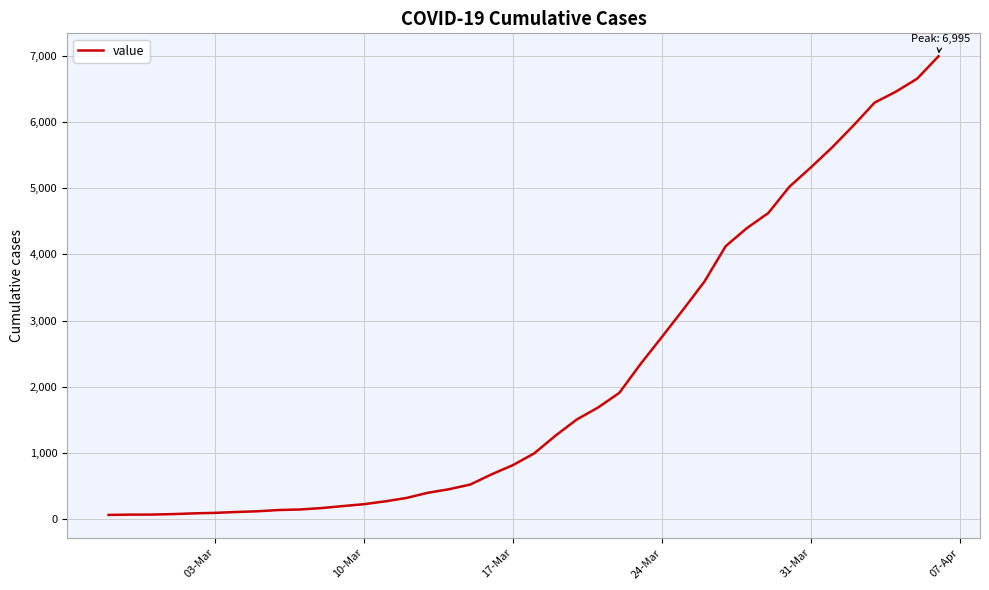

What is the difference between the maximum and minimum values?

6931